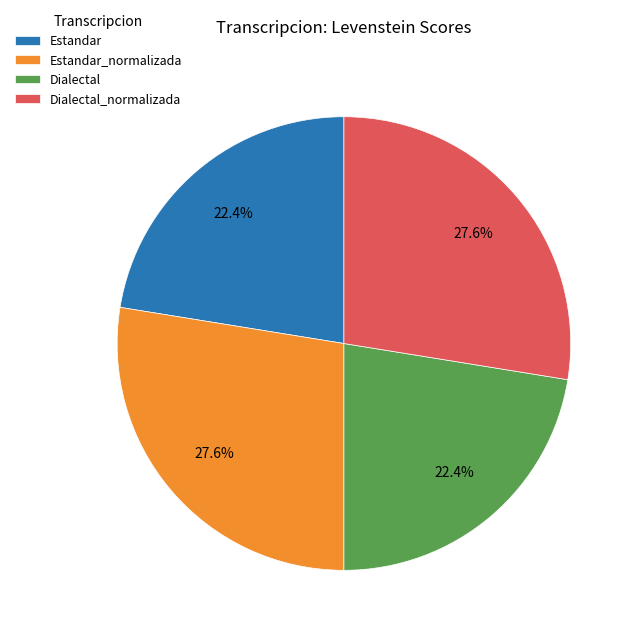

How much of the chart is everything except Dialectal_normalizada?

72.4%